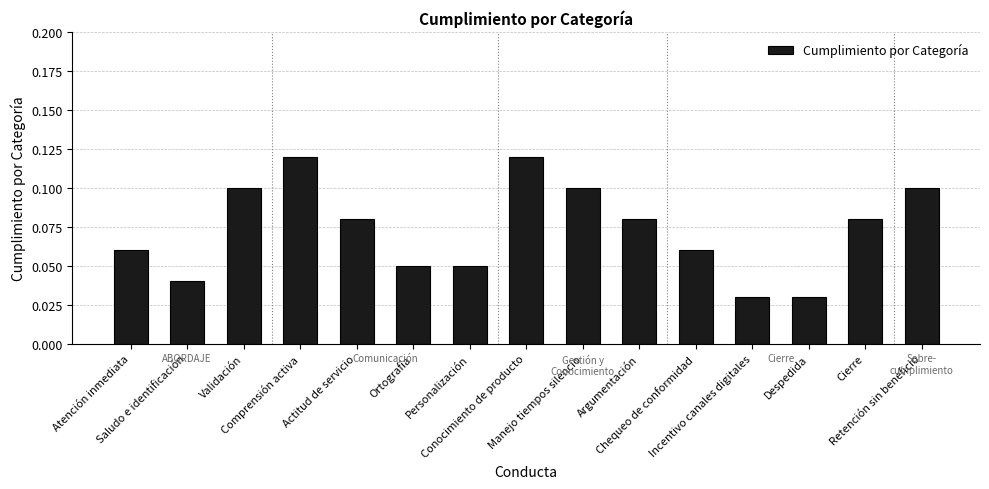

What is the label of the 5th bar from the left?

Actitud de servicio